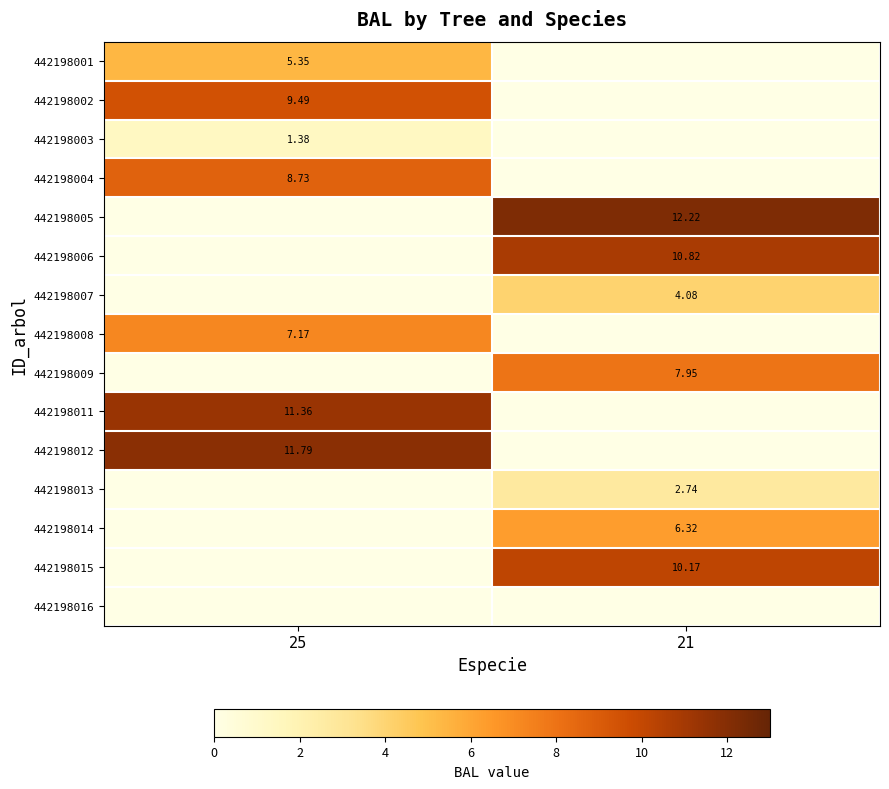

At which label is 442198007 closest to 2?

25